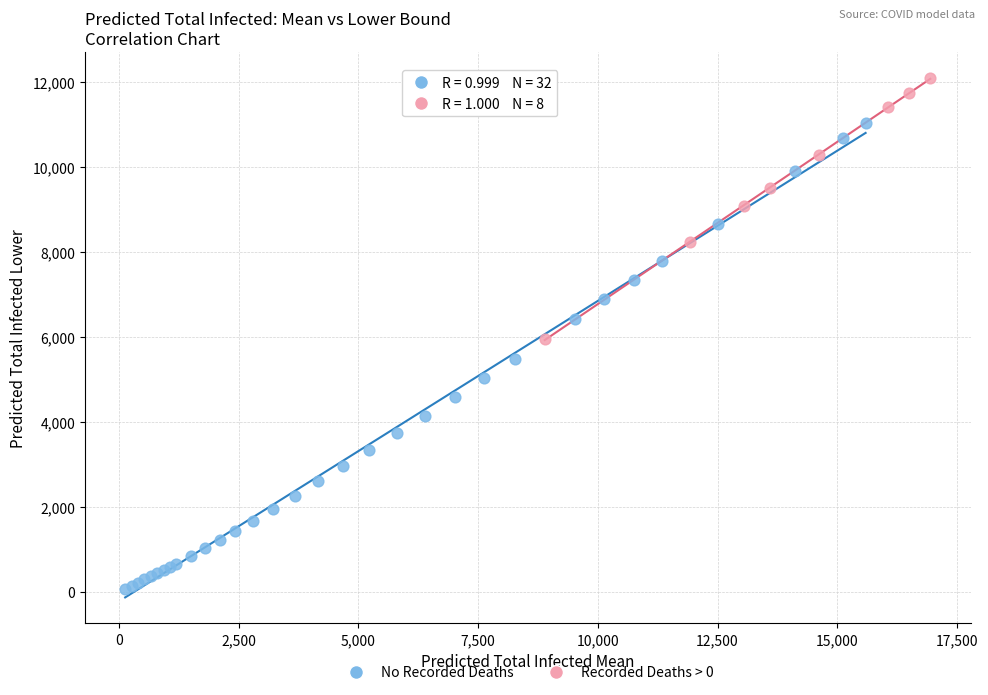

Which series reaches the minimum Y coordinate?

No Recorded Deaths